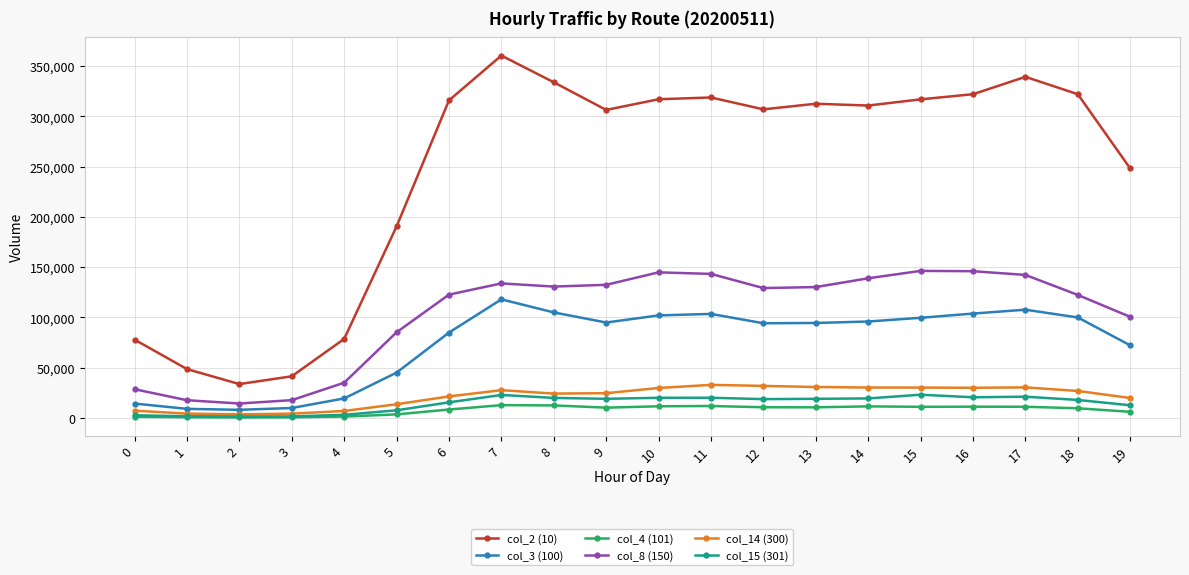

True or false: col_14 (300) and col_3 (100) cross at least once.

False